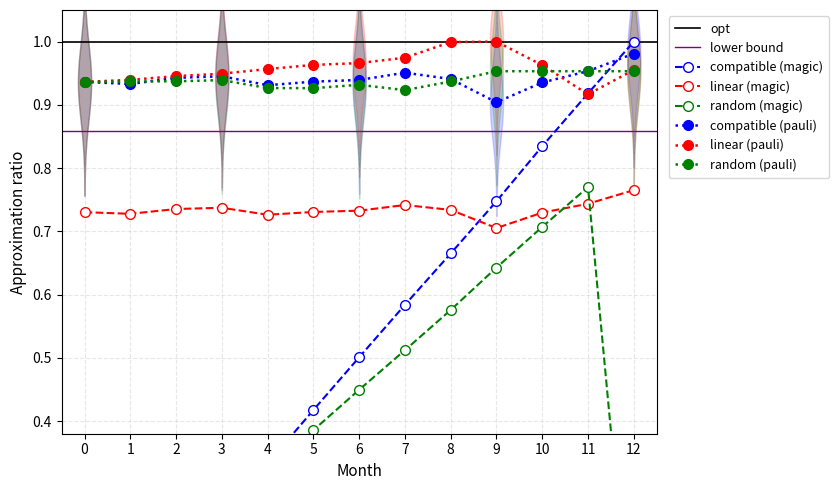

Rank the categories by Total Wealth Year3 value from highest to lowest.

9, 10, 11, 12, 3, 2, 1, 8, 0, 6, 4, 5, 7